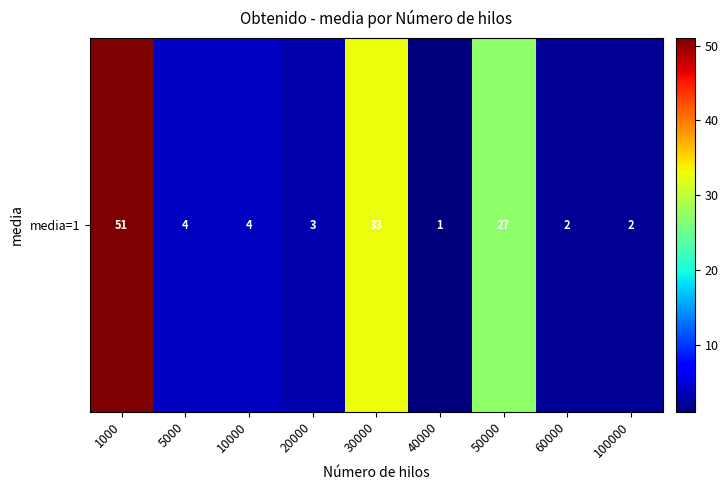

What is the maximum value shown in the chart?

51